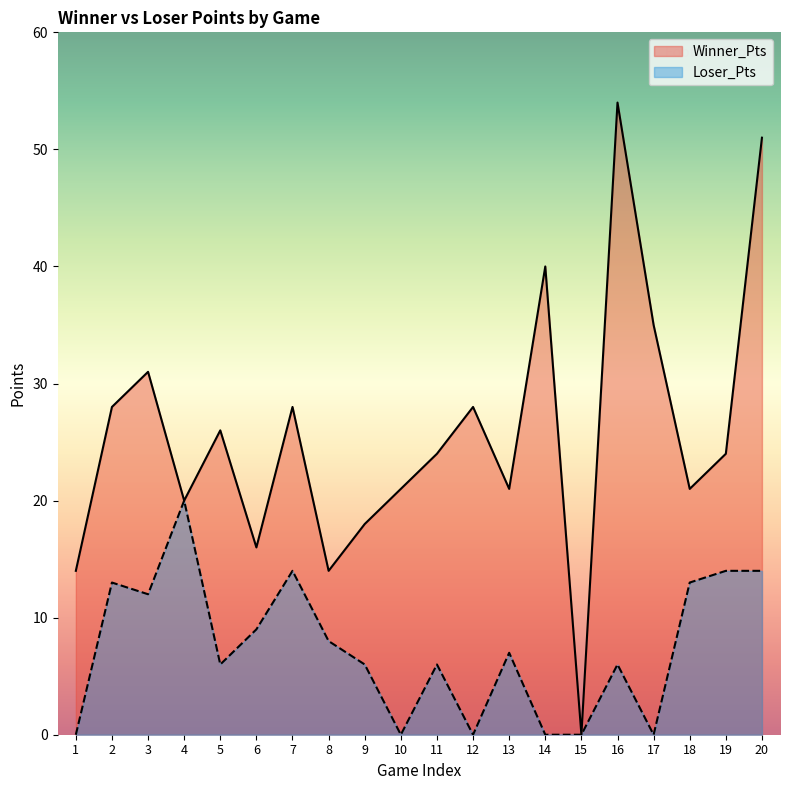

What is the average value of the Loser_Pts series?

7